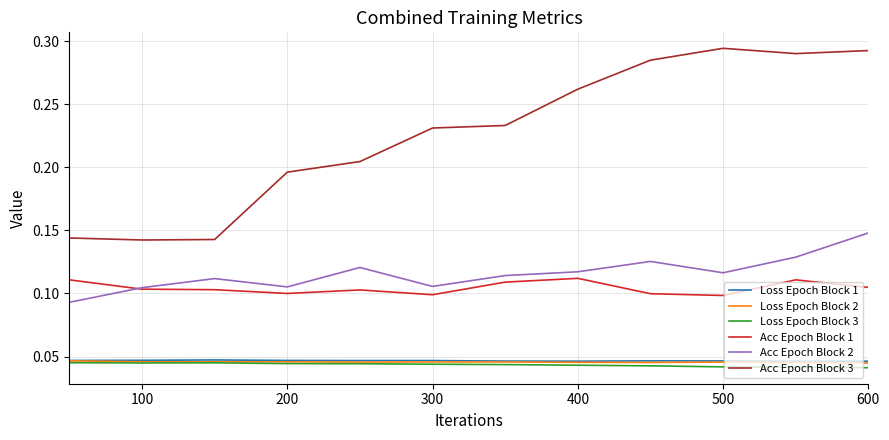

Which series has the widest spread of values?

Acc Epoch Block 3